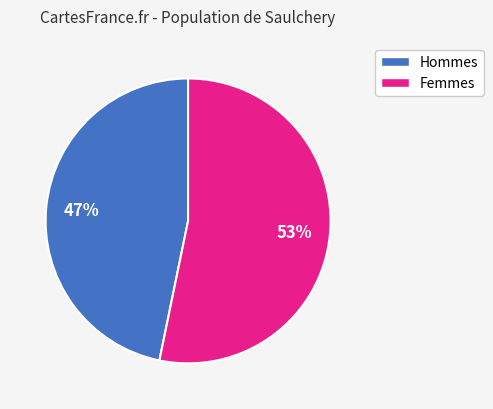

Count the number of slices in the pie.

2